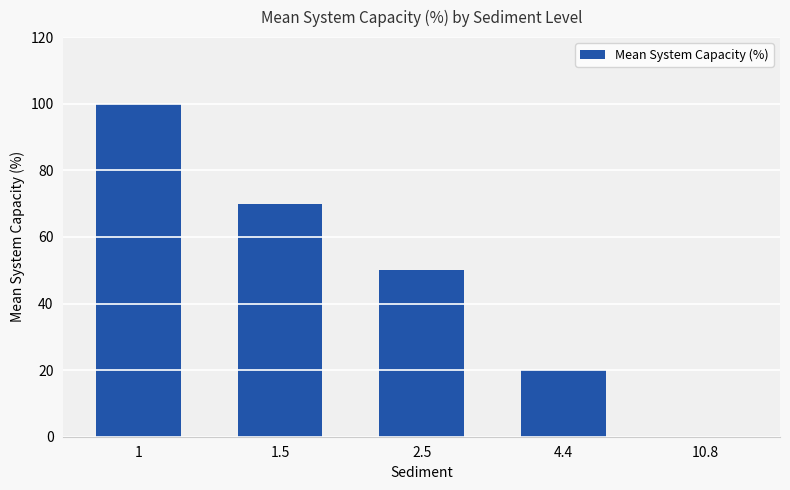

What is the sum of the values at 1.5 and 1?

170